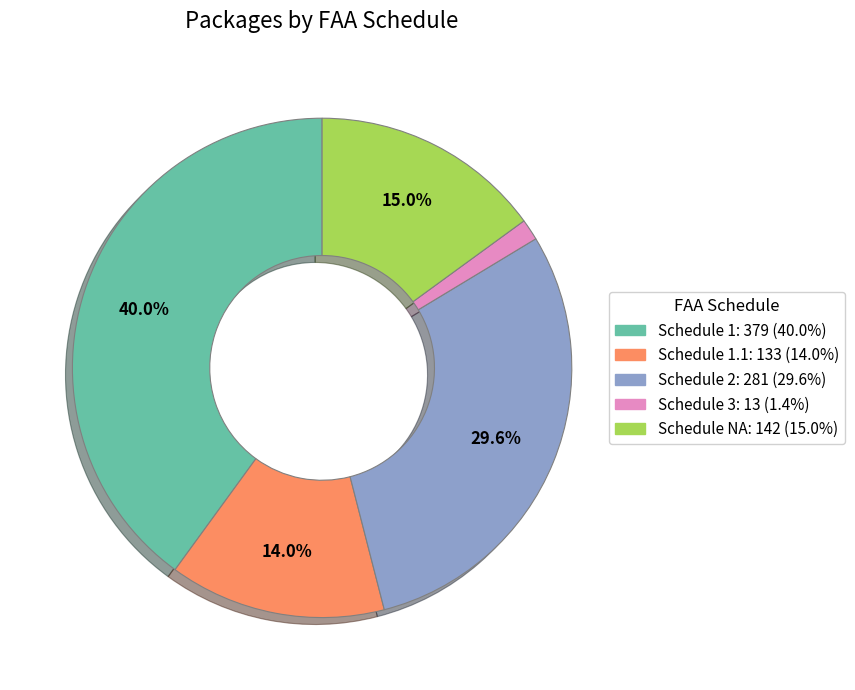

Is there a majority slice in this chart?

No